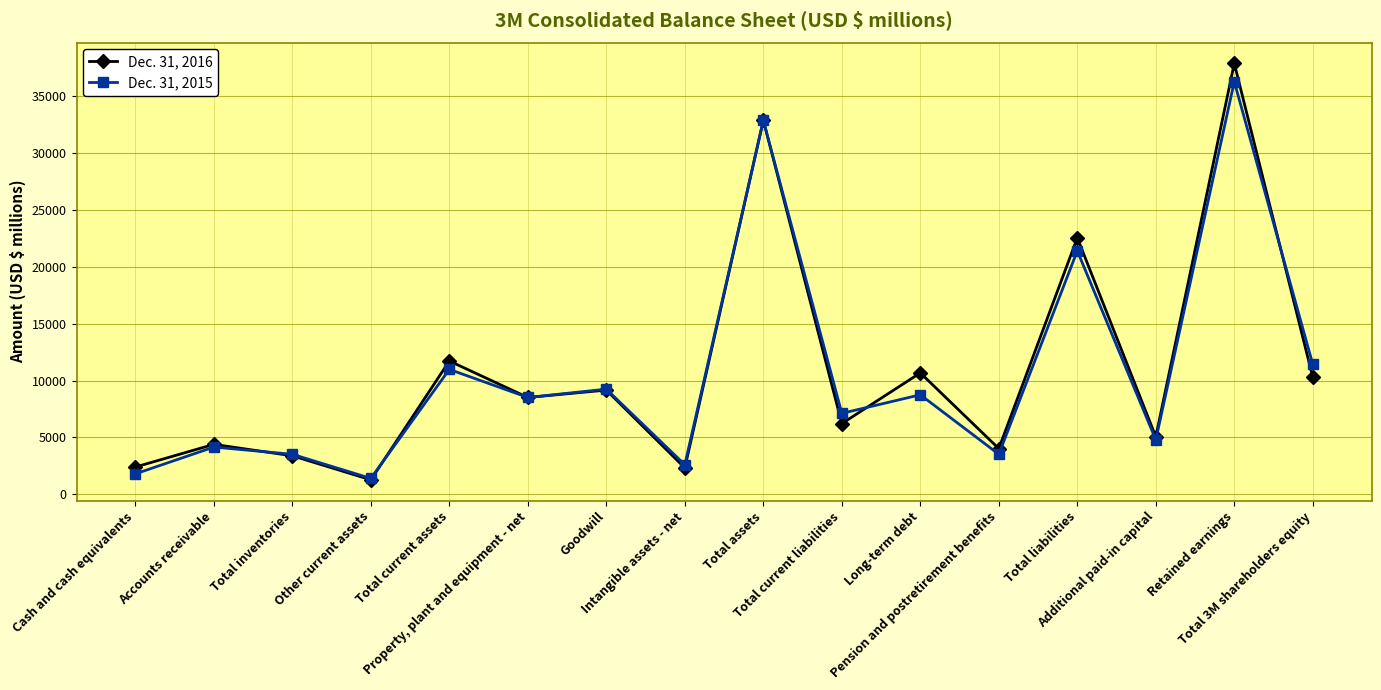

List the series in order of their overall mean, lowest first.

Dec. 31, 2015, Dec. 31, 2016